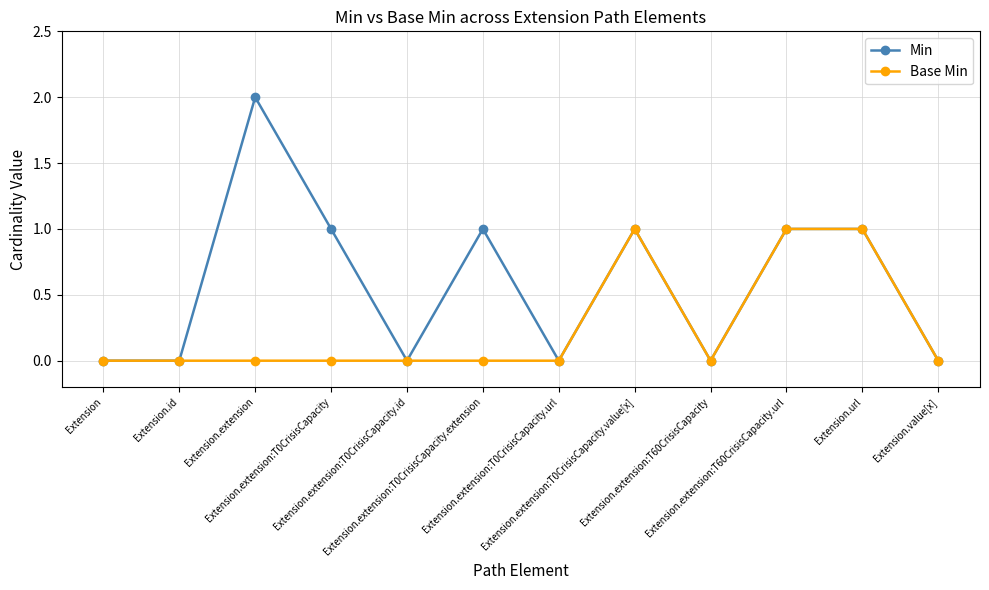

True or false: Base Min has more than 0 points higher than both neighbors.

True